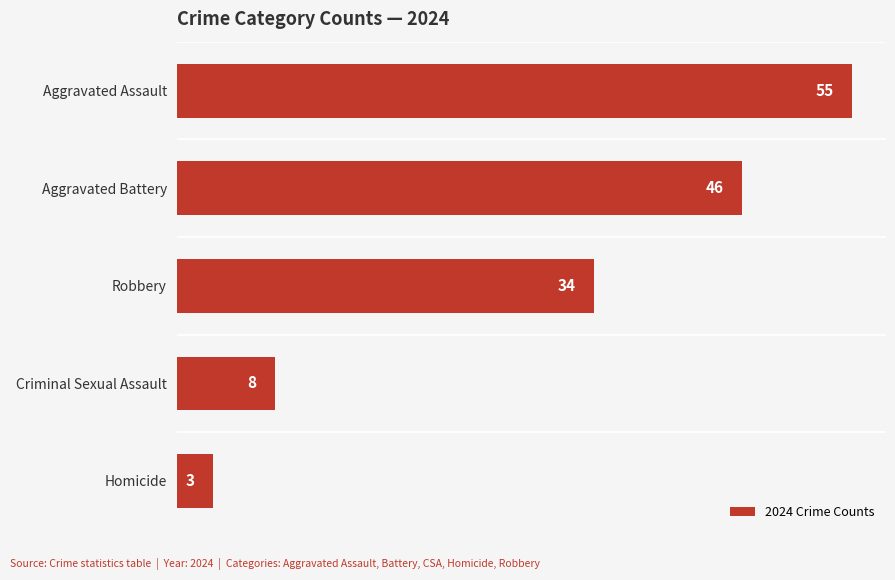

Count the number of categories in the chart.

5